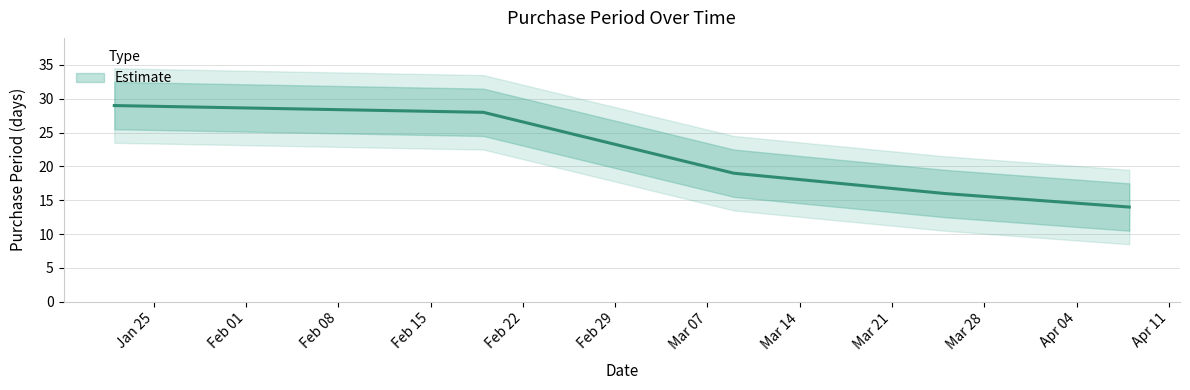

Which category has the lowest value across all series?

2016-04-08